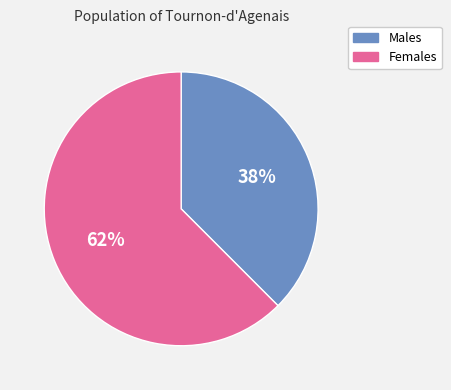

To the nearest percent, what is the average slice percentage?

50%